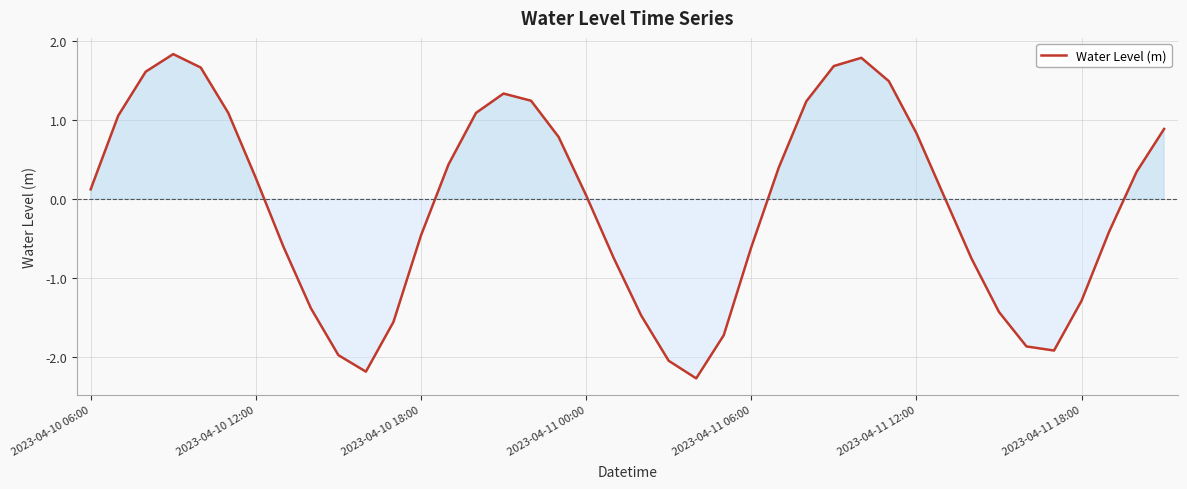

What is the difference between the maximum and minimum values?

4.1